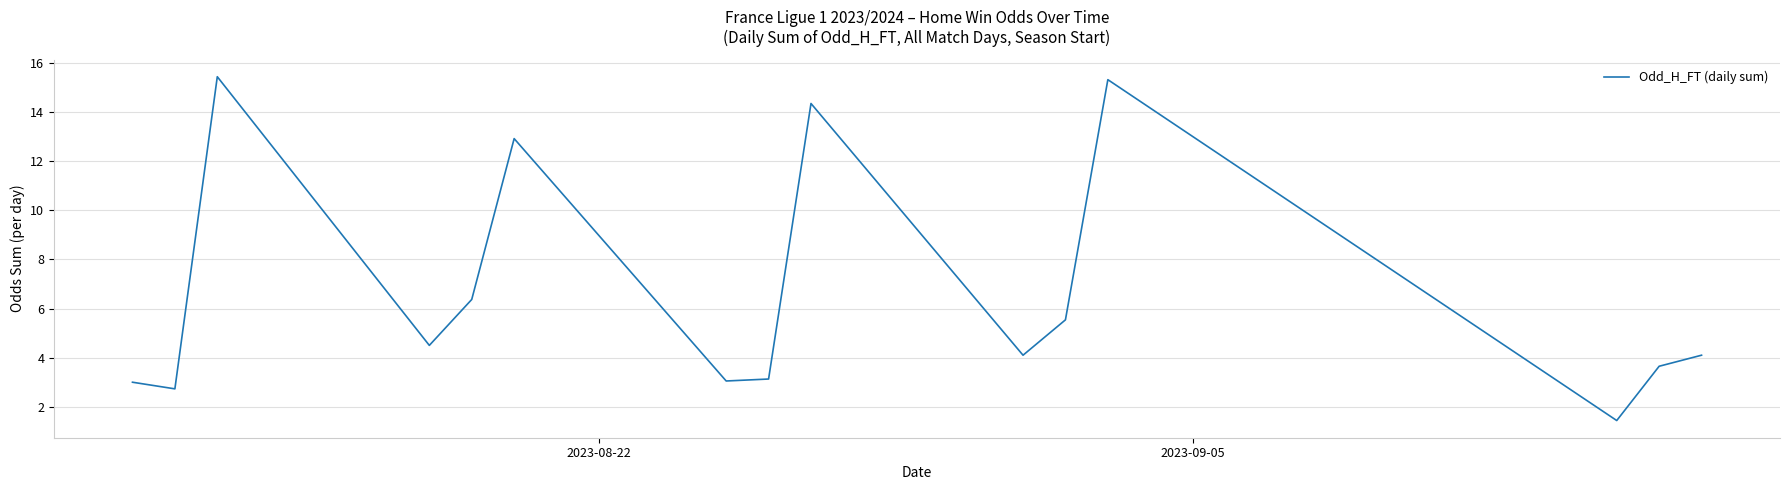

What is the difference between the maximum and minimum values?

14.0